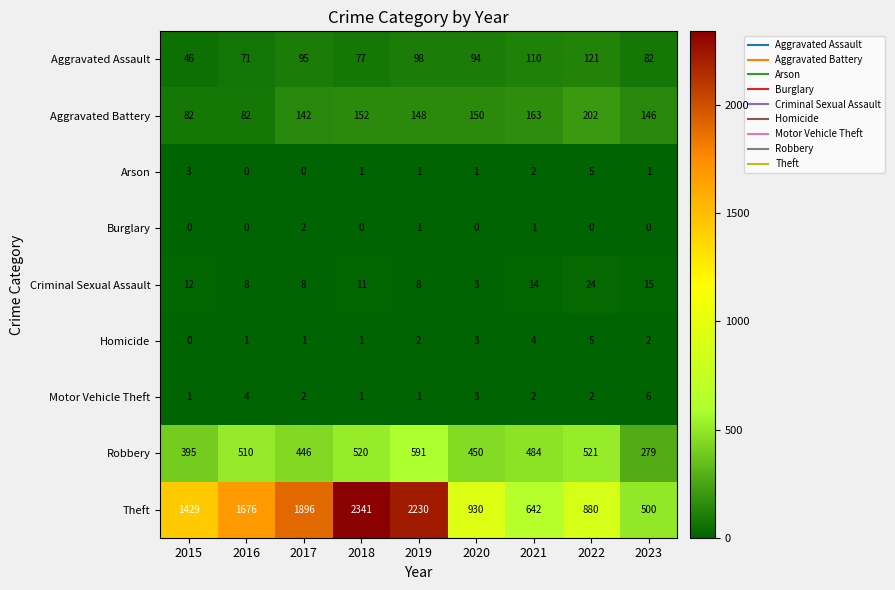

What is the total value across all series at 2019?

3080